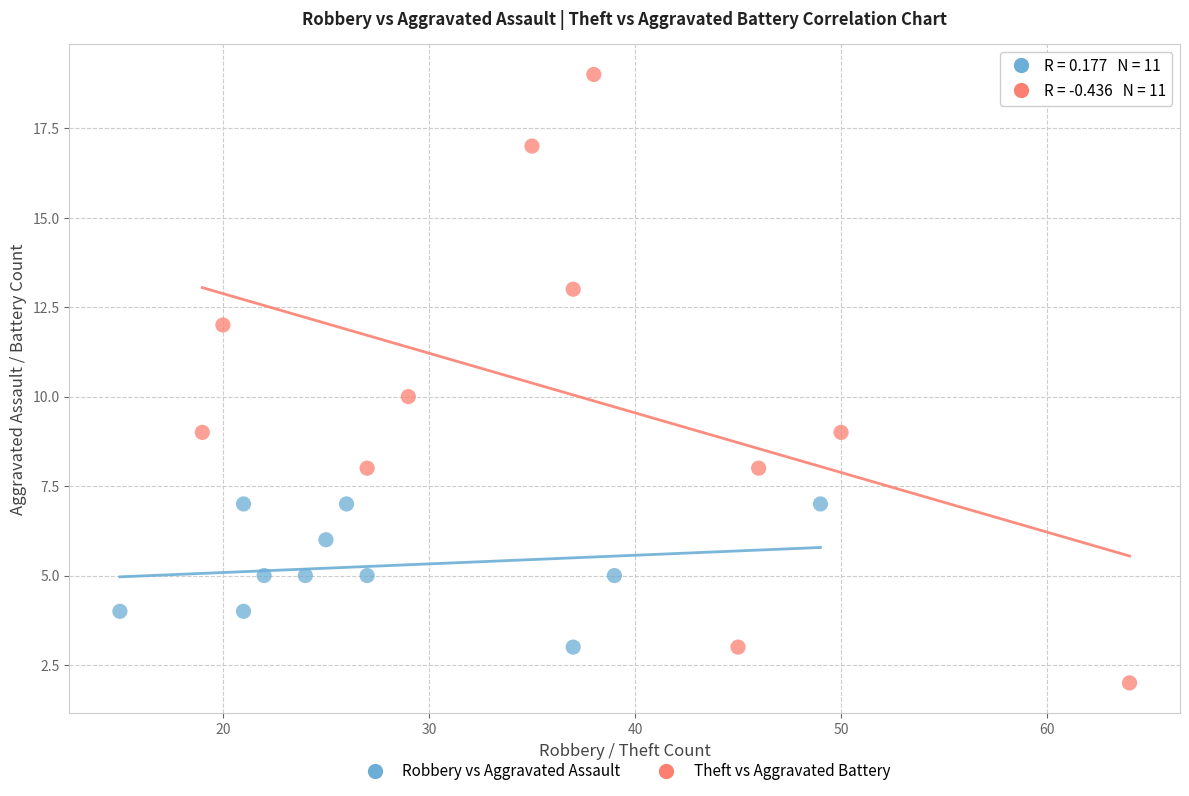

What are all the series names shown in the legend?

Robbery vs Aggravated Assault, Theft vs Aggravated Battery